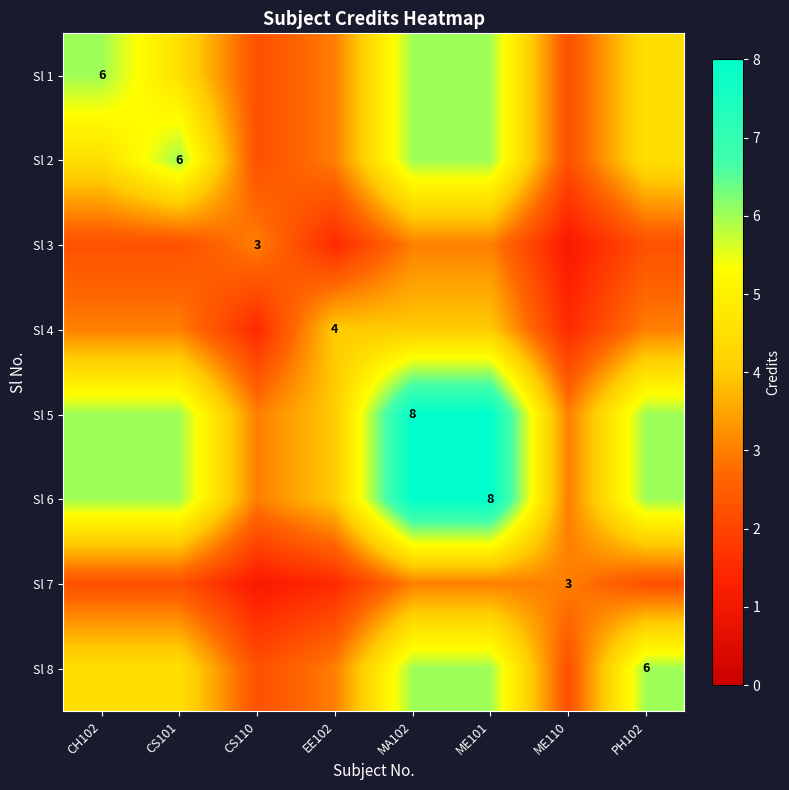

What is the sum of the Sl 3 values at CS110 and EE102?

4.5